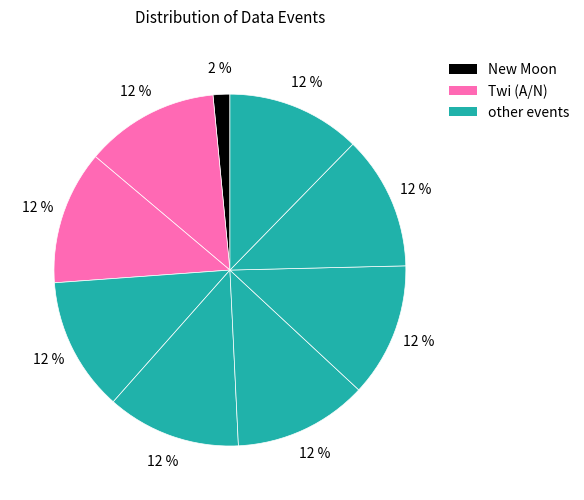

How many segments does this pie chart have?

9